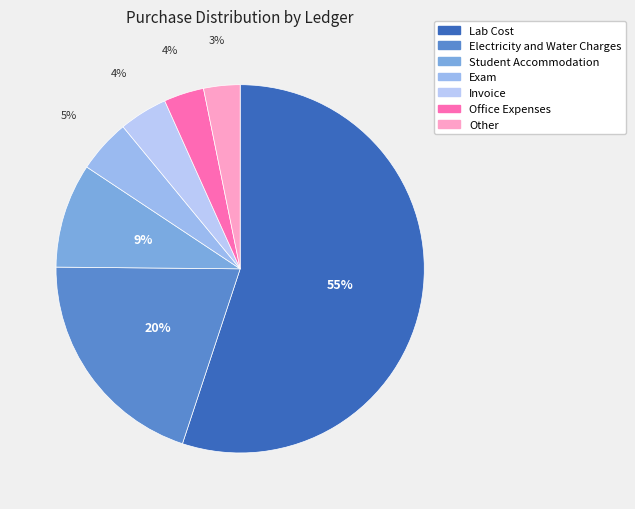

How many segments does this pie chart have?

7